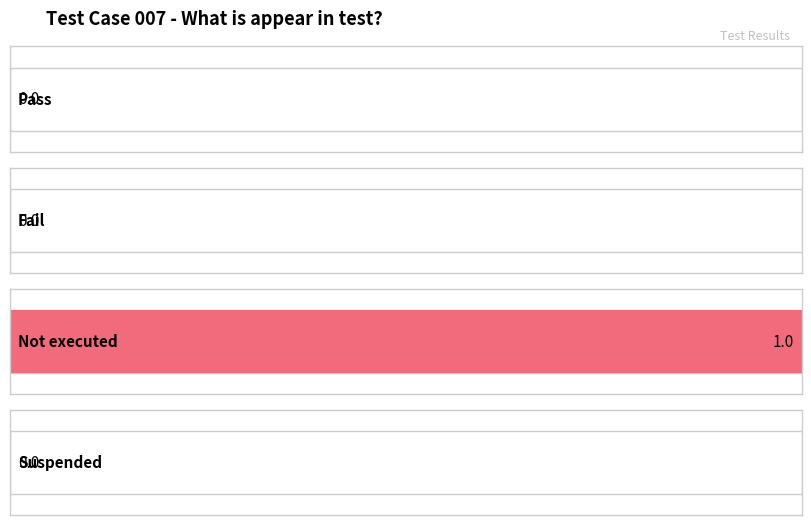

Which has a higher value, Pass or Suspended?

Pass